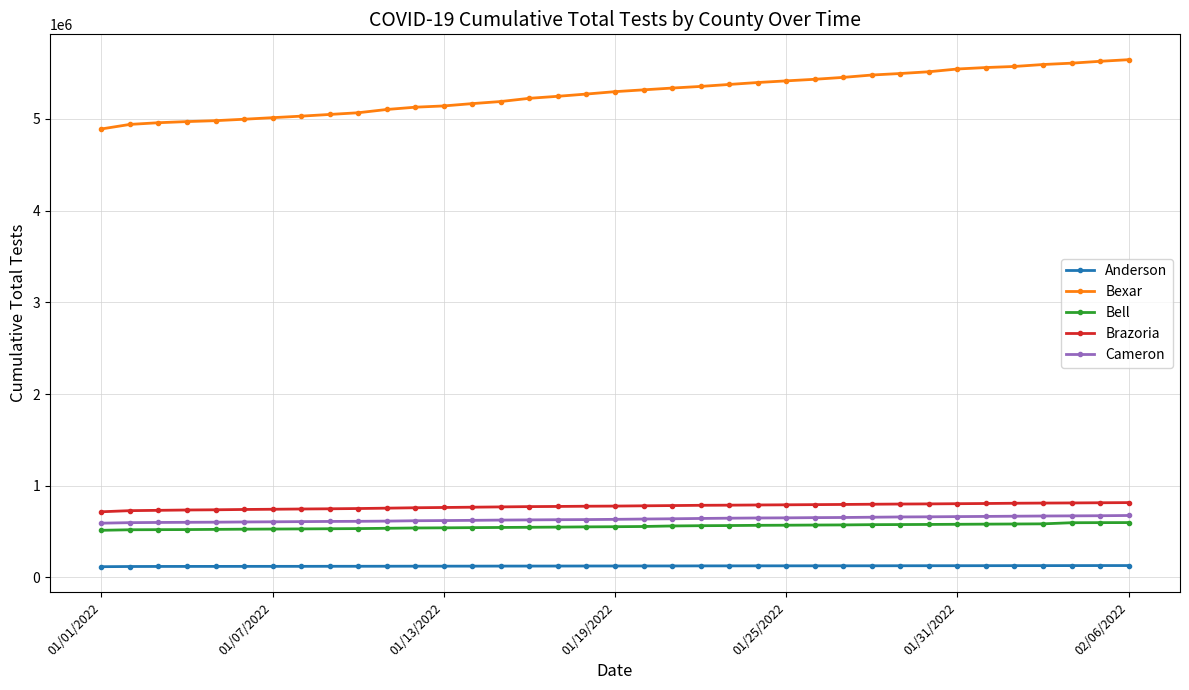

Which series has the widest spread of values?

Bexar